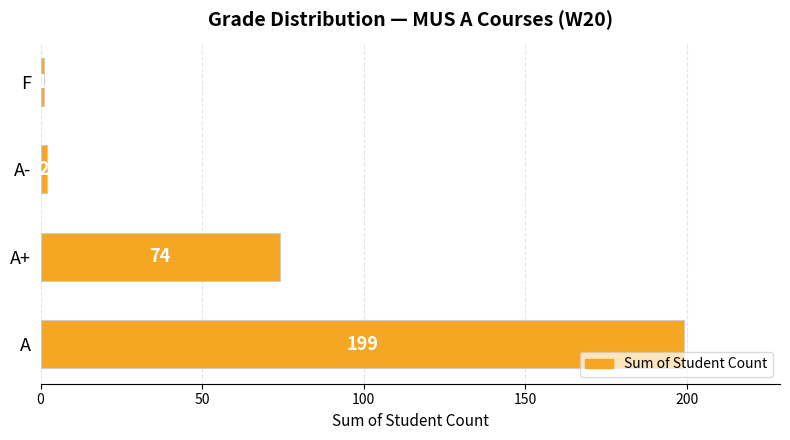

Reading bottom to top, extract all data points from this chart.

199	74	2	1